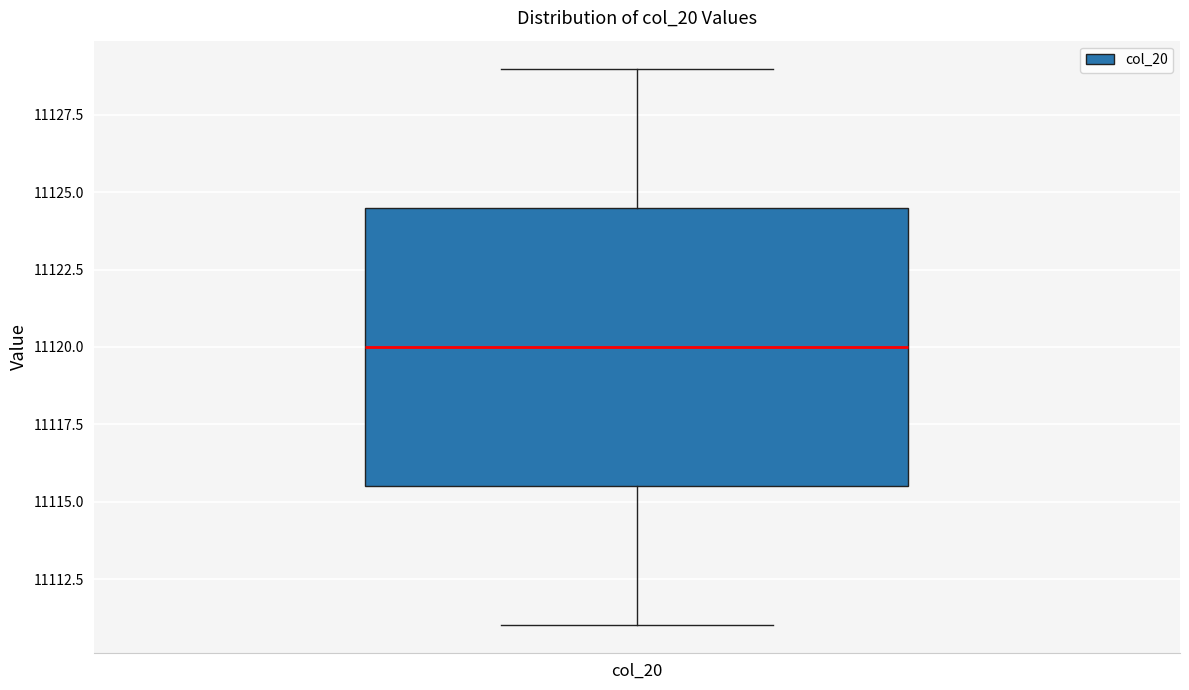

Read this box plot against the y-axis: the position of the median line, the range covered by the box, and the ends of both whiskers. The values are not printed on the chart, so give them approximately, as read against the axis.

median 11120.0, box 11115.5 to 11124.5, whiskers 11111.0 to 11129.0